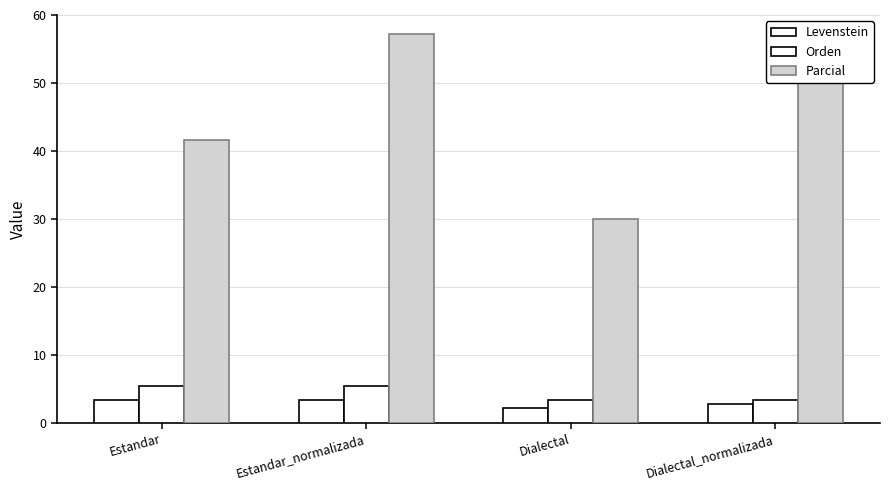

What is the total value across all series at Dialectal?

35.5